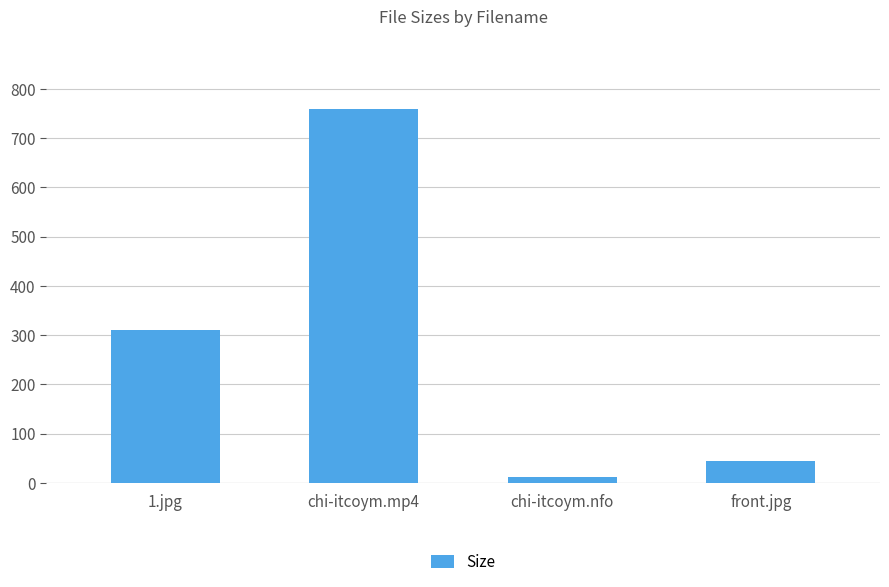

What is the value of the 2nd bar from the left?

758.4